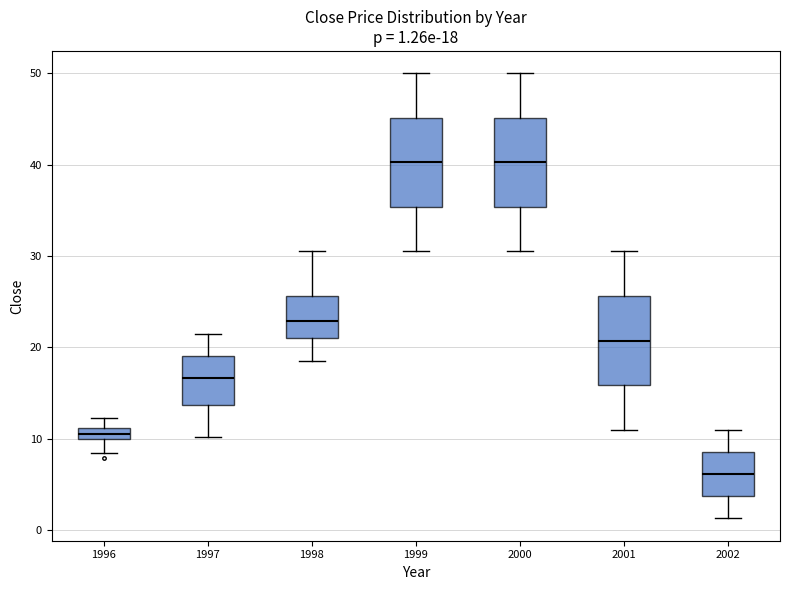

Which box has the lowest median line?

2002